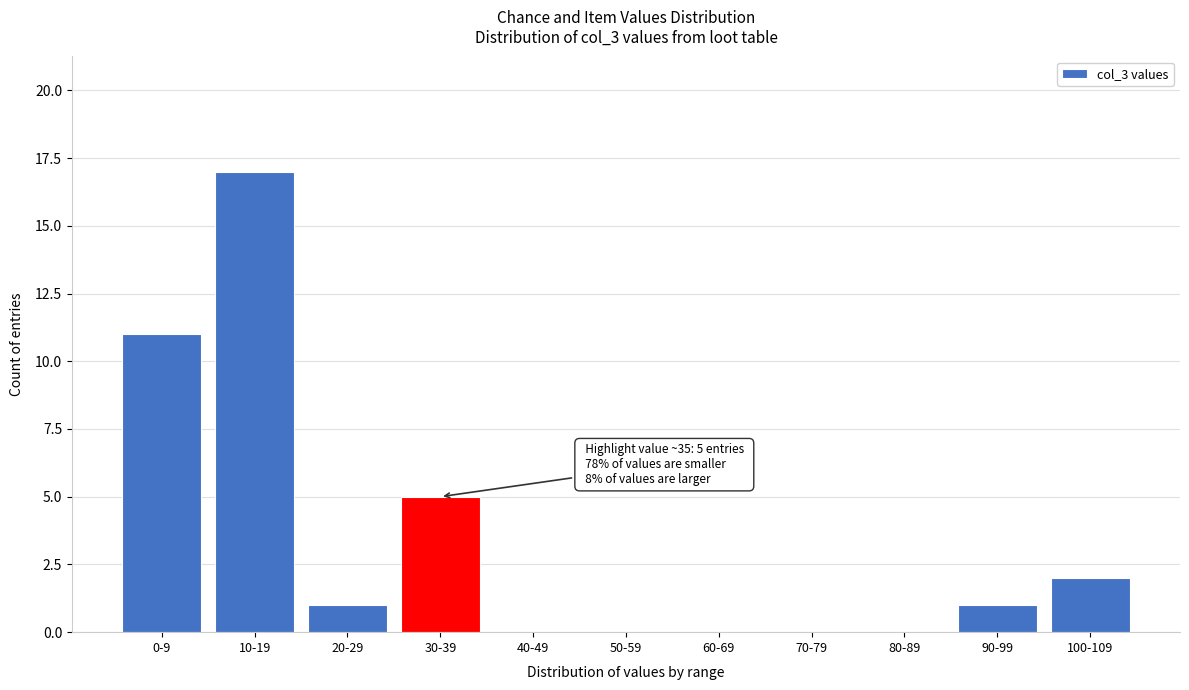

Reading left to right, list all the values displayed in this chart.

0-9=11	10-19=17	20-29=1	30-39=5	40-49=0	50-59=0	60-69=0	70-79=0	80-89=0	90-99=1	100-109=2